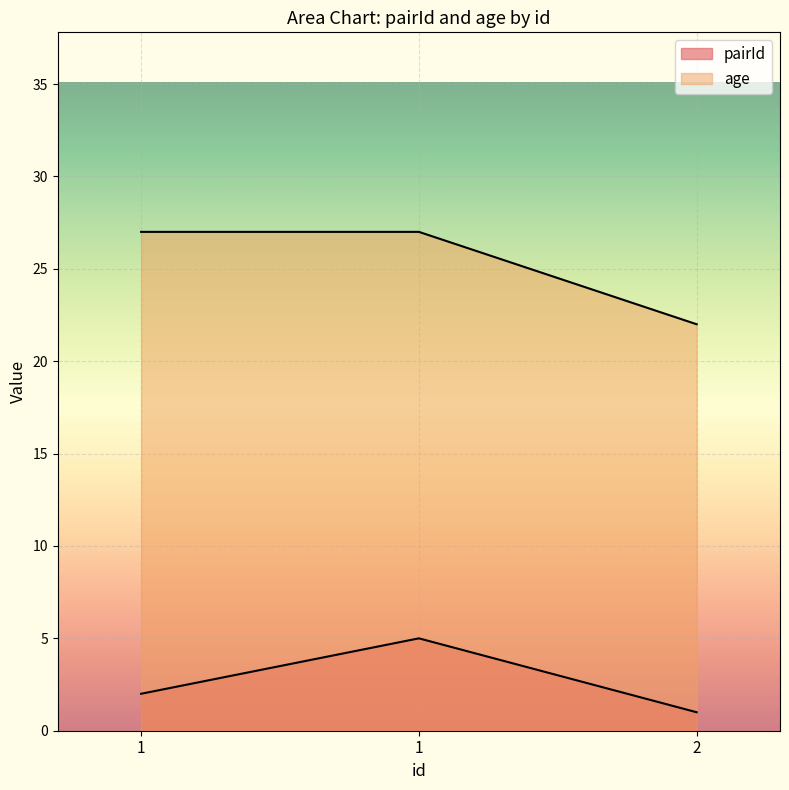

Which category has the highest value across all series?

1